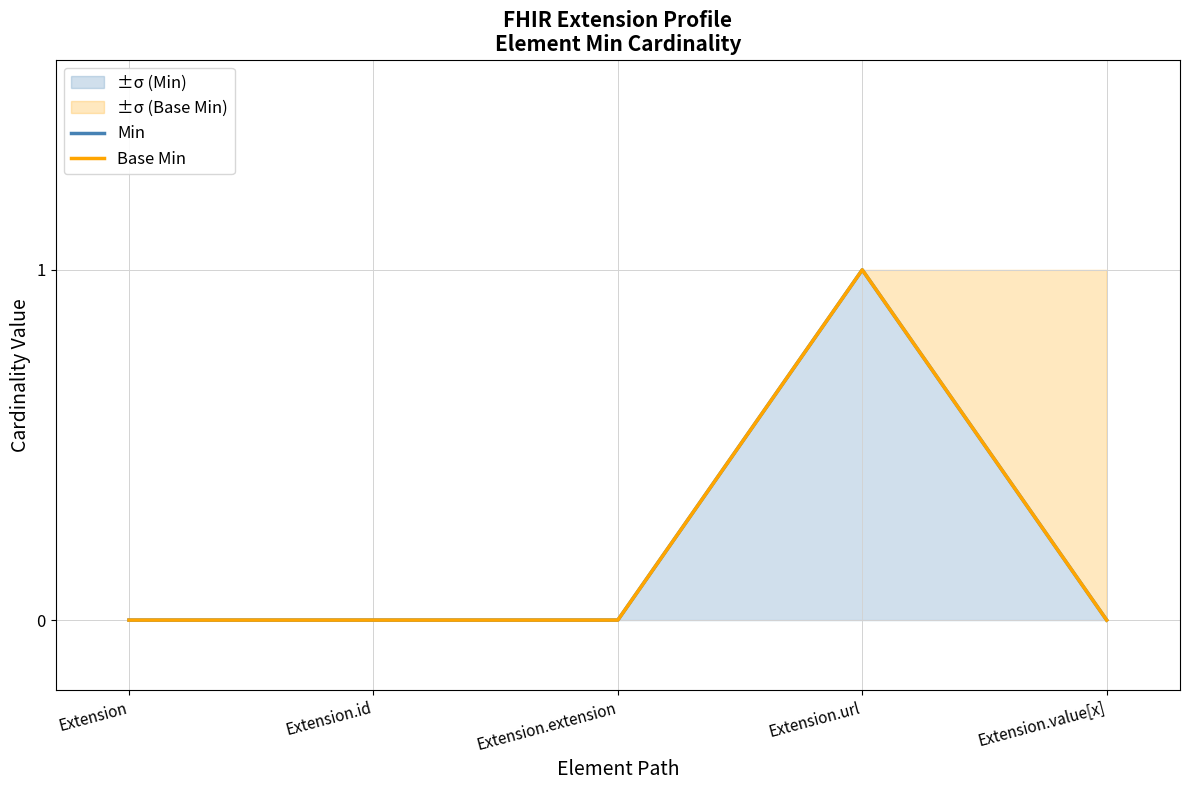

Reading right to left, list all the values displayed in this chart.

Min: 0	1	0	0	0
Base Min: 0	1	0	0	0